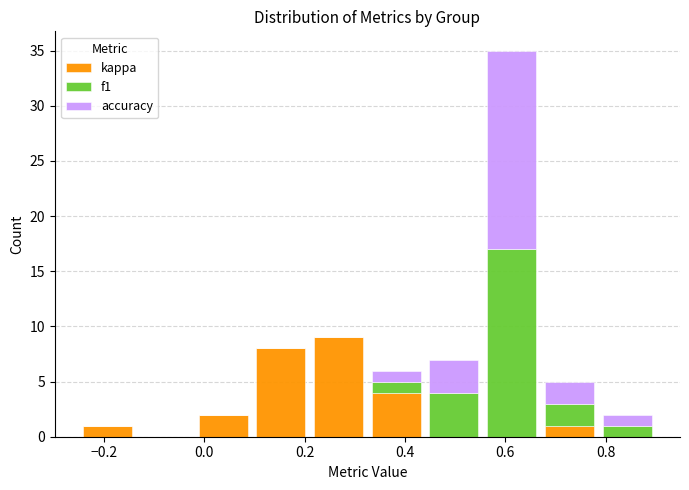

What is the total height of the stacked bar covering -0.250 to -0.135 on the x-axis? Neither the bar edges nor the heights are printed on the chart, so give them approximately, as read against the axes.

1